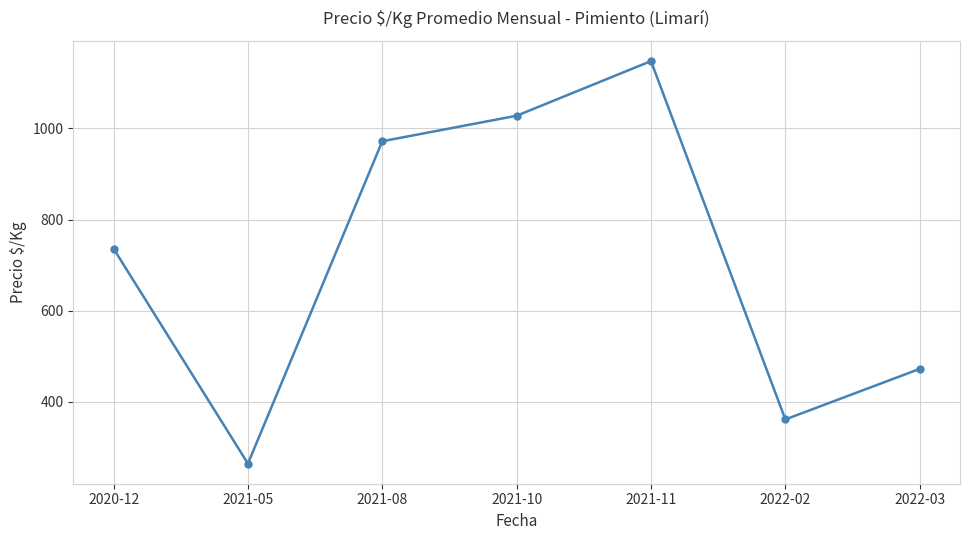

Rank the categories by value from highest to lowest.

2021-11, 2021-10, 2021-08, 2020-12, 2022-03, 2022-02, 2021-05